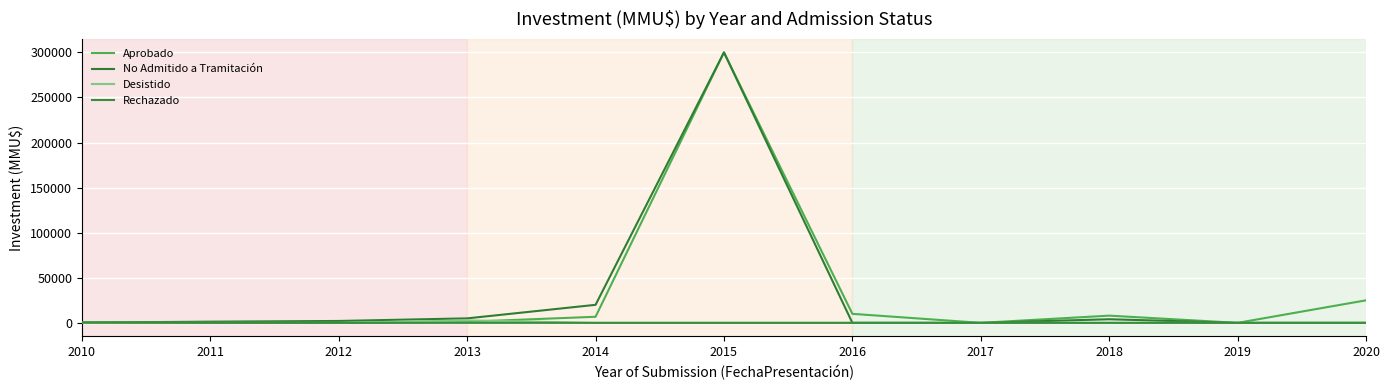

Reading left to right, transcribe all the data shown in this chart.

Aprobado: 500	250	10	1200	6750	300000	10000	0	8000	0	25000
No Admitido a Tramitación: 250	1319	2100	4975	20000	300000	0	0	4000	0	0
Desistido: 0	0	0	2750	0	0	0	0	0	0	0
Rechazado: 300	0	0	0	0	0	0	0	0	0	0